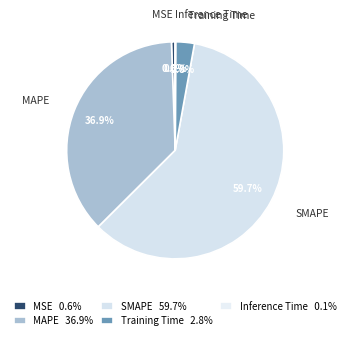

Between Inference Time and SMAPE, which is larger?

SMAPE